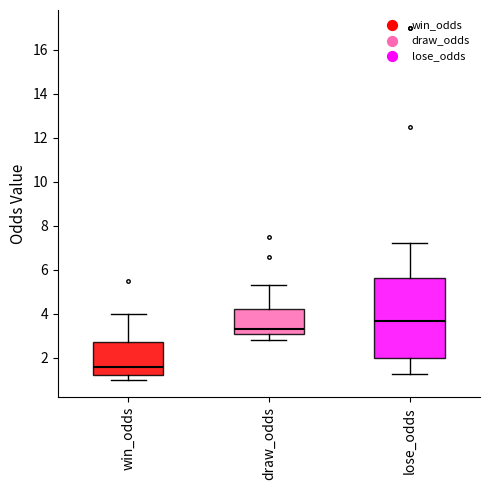

Which box's median line is the highest?

lose_odds